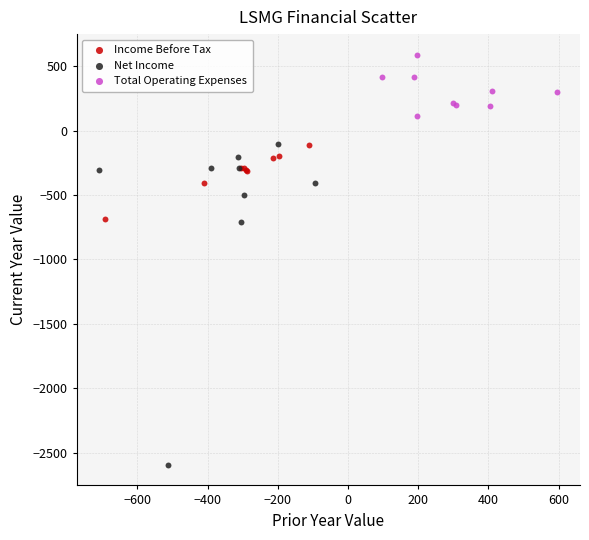

Which series reaches the minimum Y coordinate?

Net Income